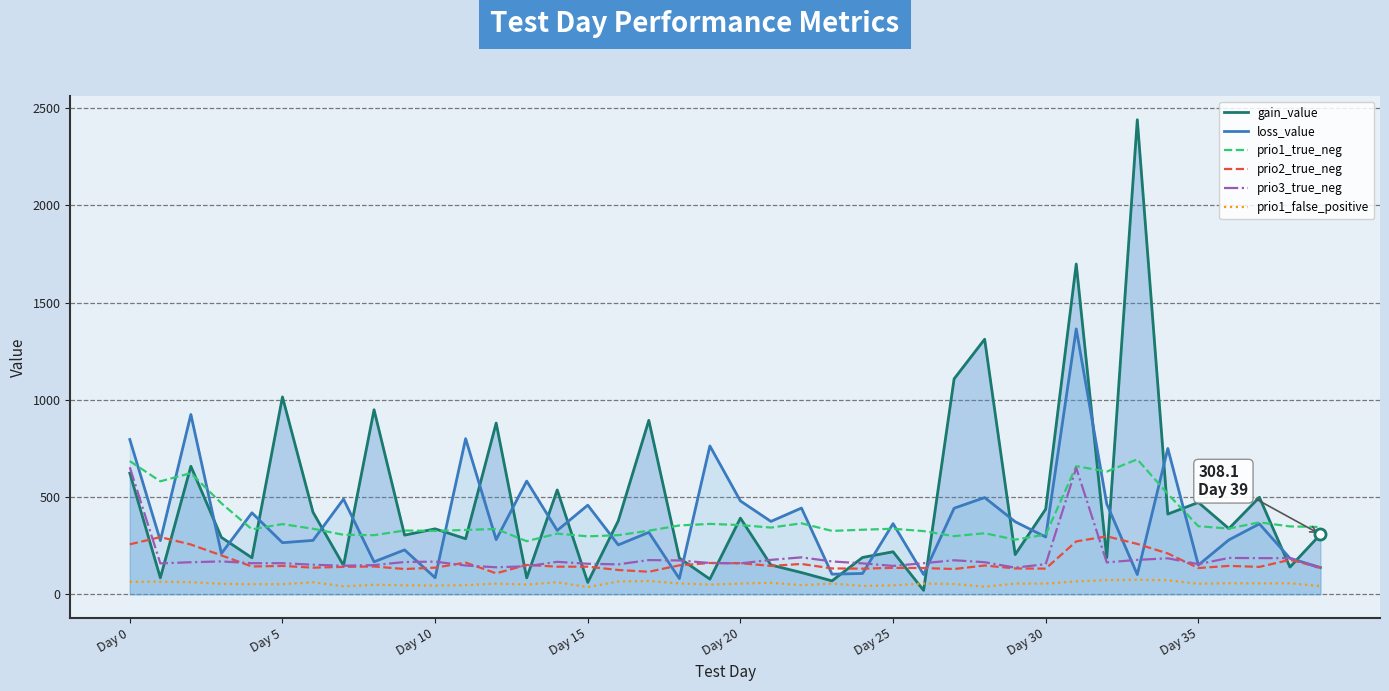

How many times do prio2_true_neg and prio3_true_neg cross each other?

10